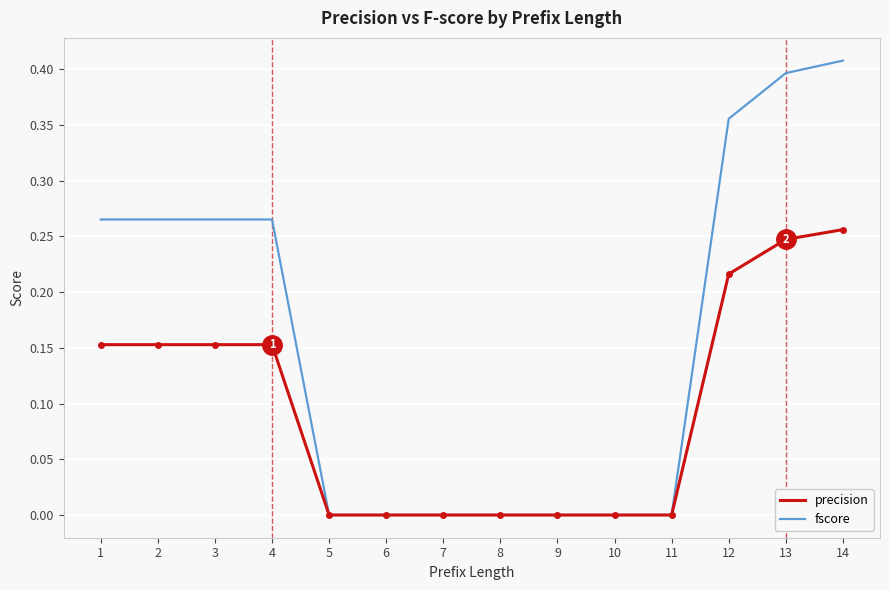

Rank the series by their maximum value, from highest to lowest.

fscore, precision